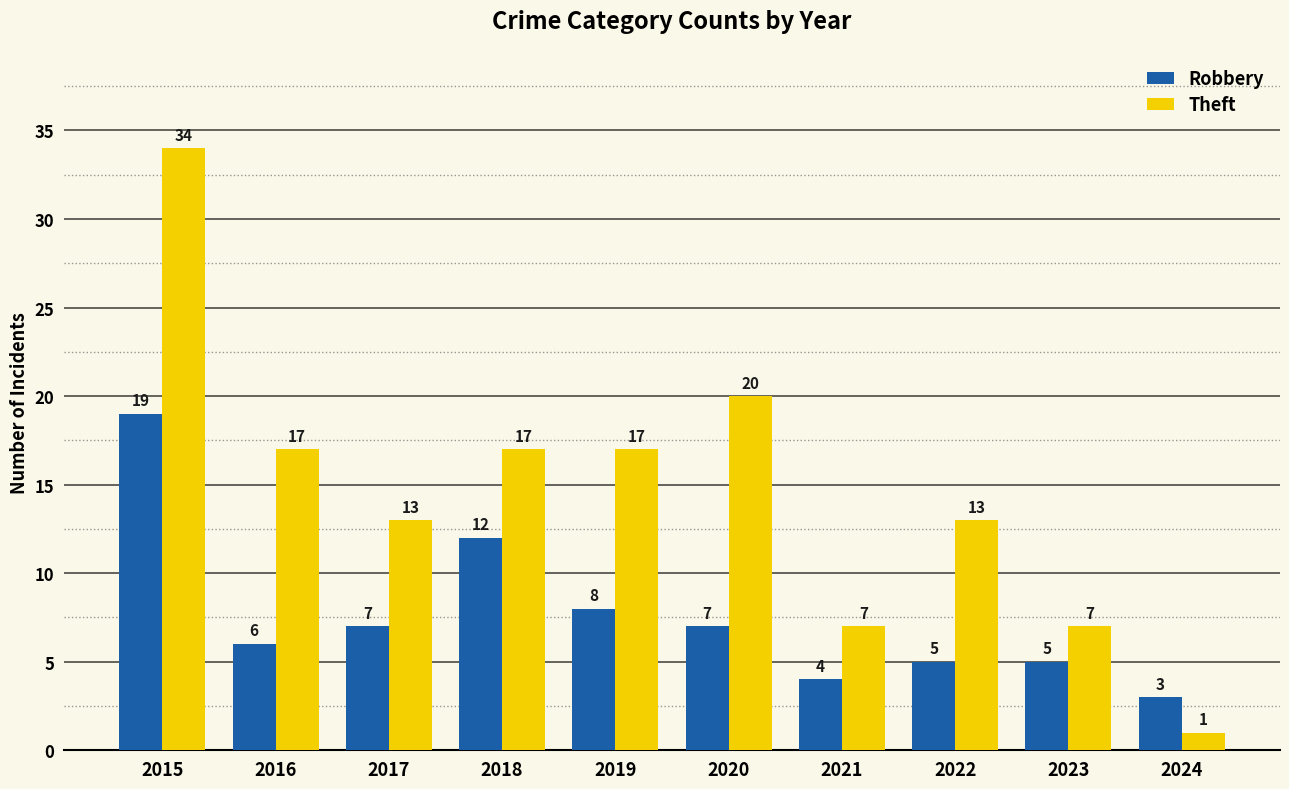

Is the value of Robbery at 2016 greater than the value of Theft at 2021?

No